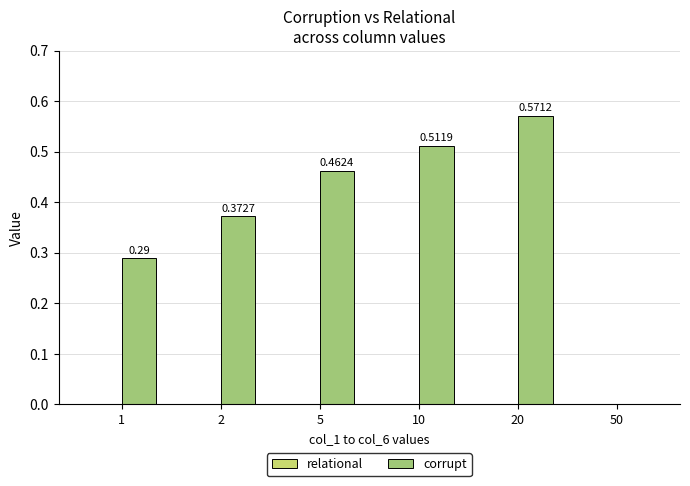

Between 5 and 10, which is larger?

10